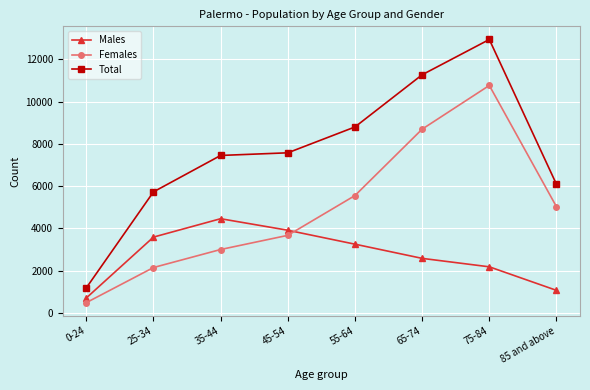

Rank the series at 35-44 from highest to lowest value.

Total, Males, Females